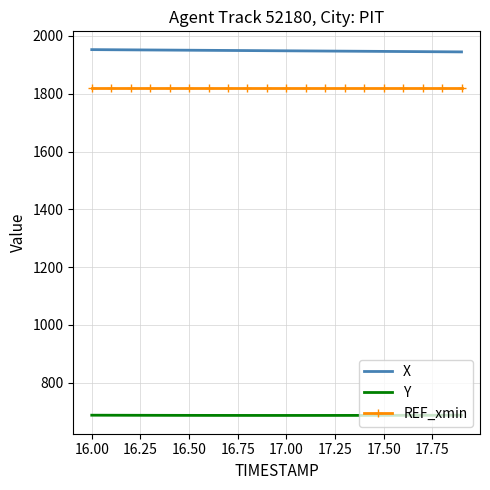

True or false: Y and X cross at least once.

False